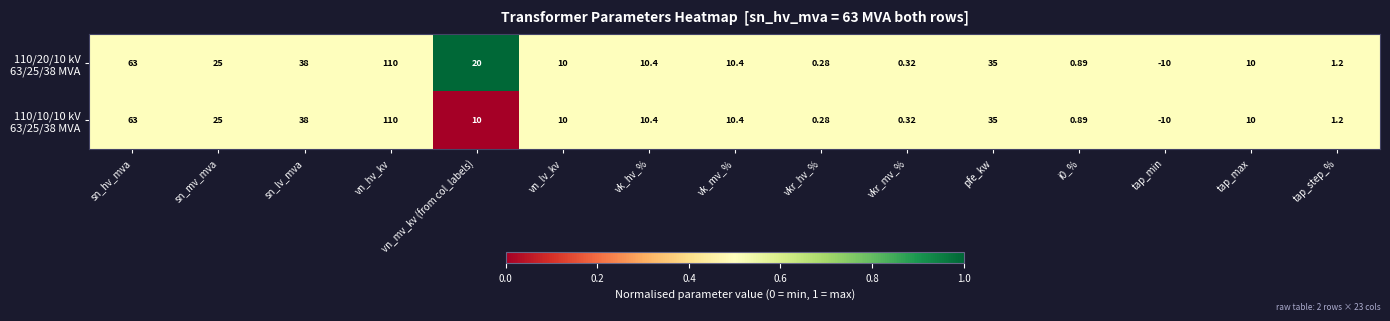

At which category does the chart reach its peak across all series?

vn_hv_kv